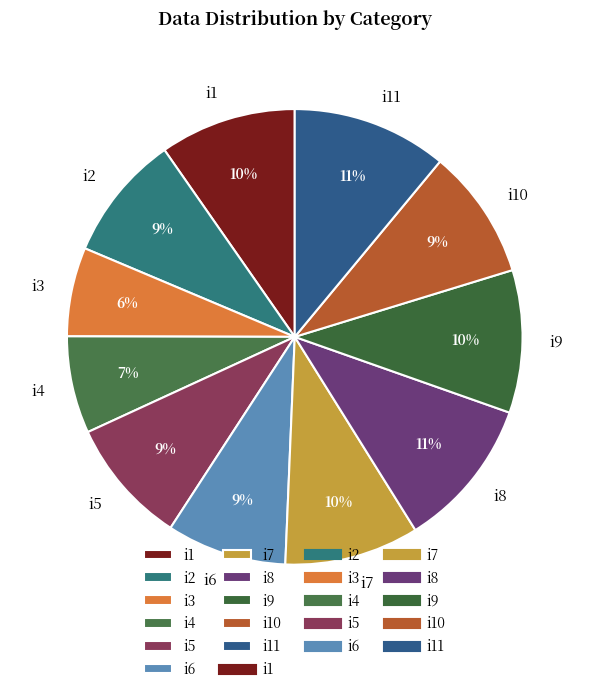

Is it true that i5 is 2% of the pie?

False